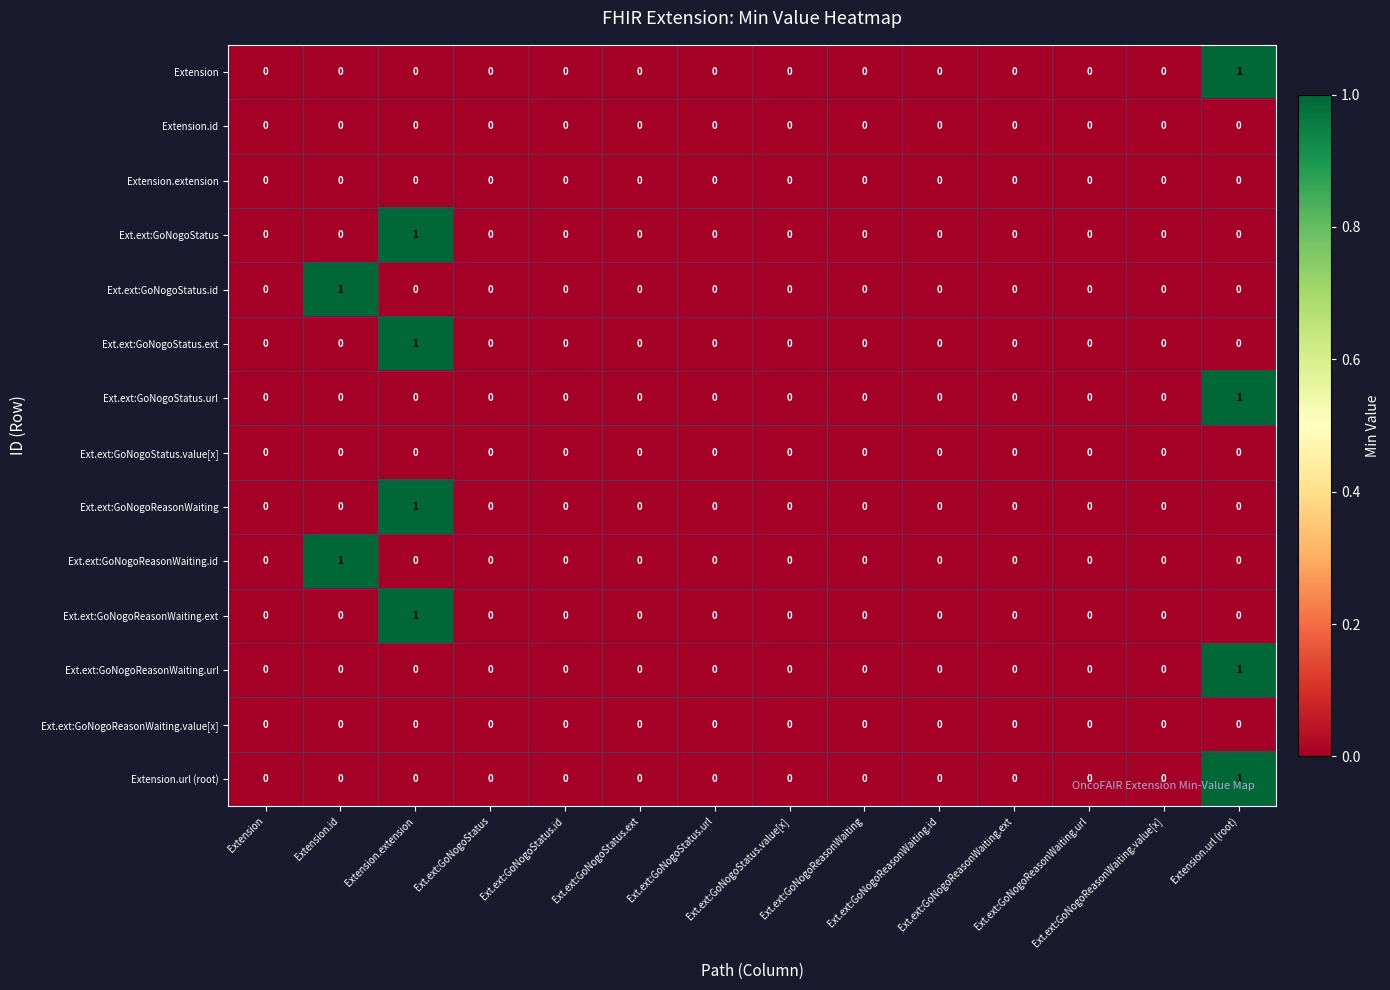

Rank the series at Ext.ext:GoNogoStatus.value[x] from lowest to highest value.

Extension, Extension.id, Extension.extension, Ext.ext:GoNogoStatus, Ext.ext:GoNogoStatus.id, Ext.ext:GoNogoStatus.ext, Ext.ext:GoNogoStatus.url, Ext.ext:GoNogoStatus.value[x], Ext.ext:GoNogoReasonWaiting, Ext.ext:GoNogoReasonWaiting.id, Ext.ext:GoNogoReasonWaiting.ext, Ext.ext:GoNogoReasonWaiting.url, Ext.ext:GoNogoReasonWaiting.value[x], Extension.url (root)